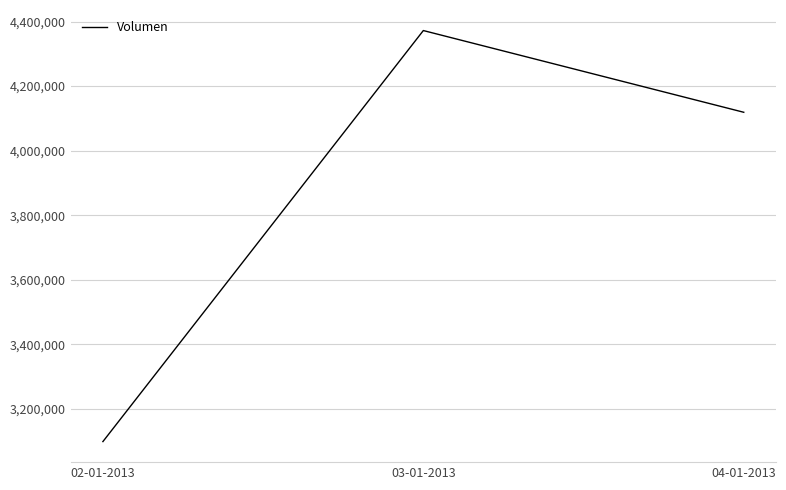

What is the change in value from 02-01-2013 to 04-01-2013?

+1020300